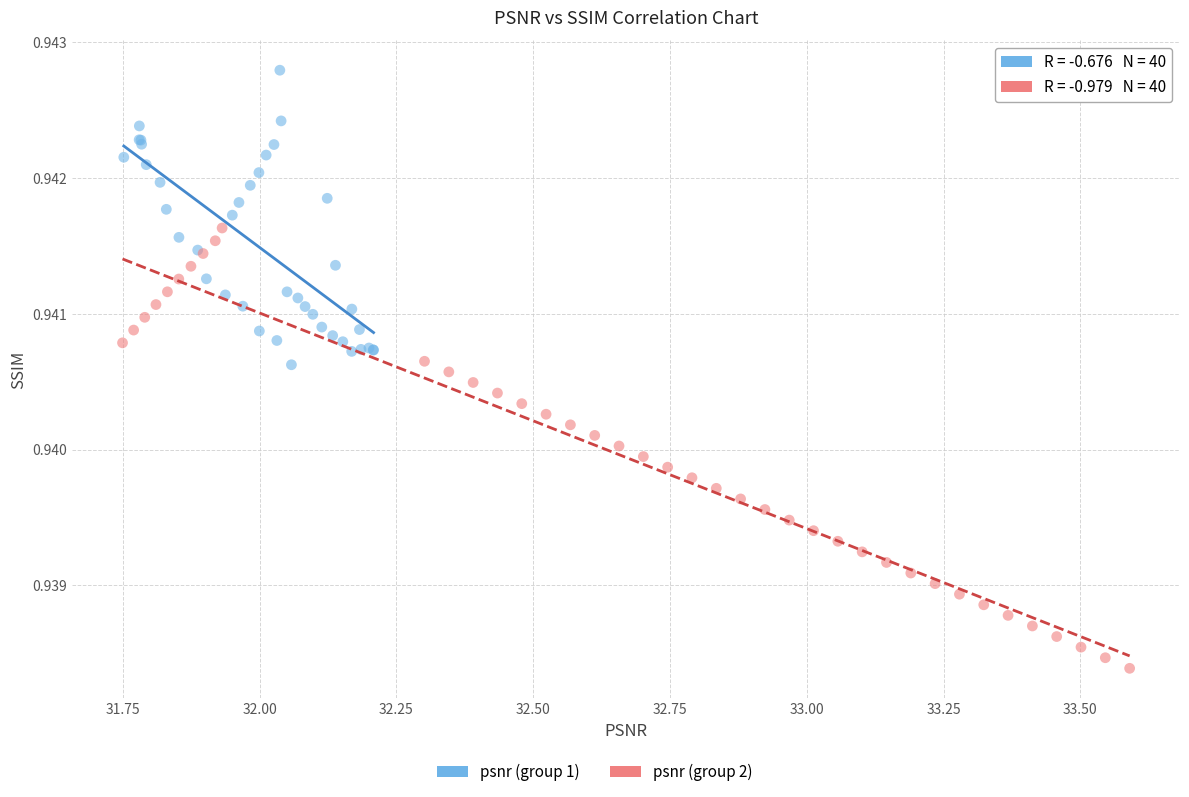

Which series reaches the maximum Y coordinate?

psnr (group 1)